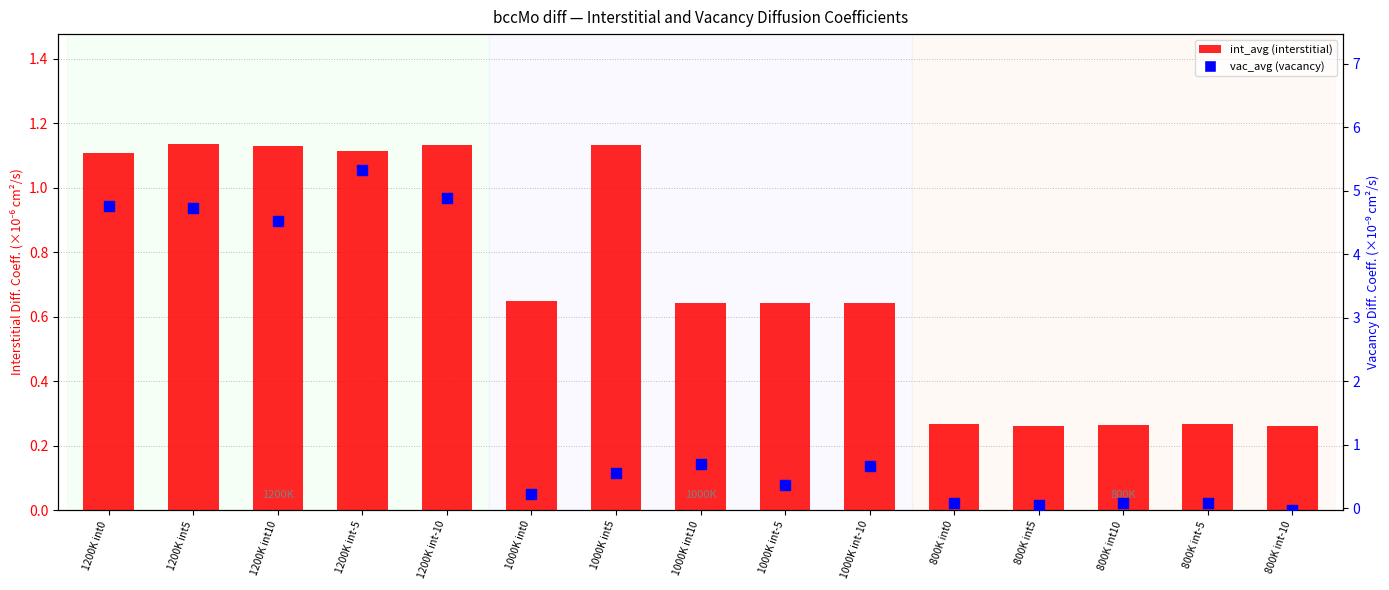

What is the total value across all series at 800K int0?

0.4